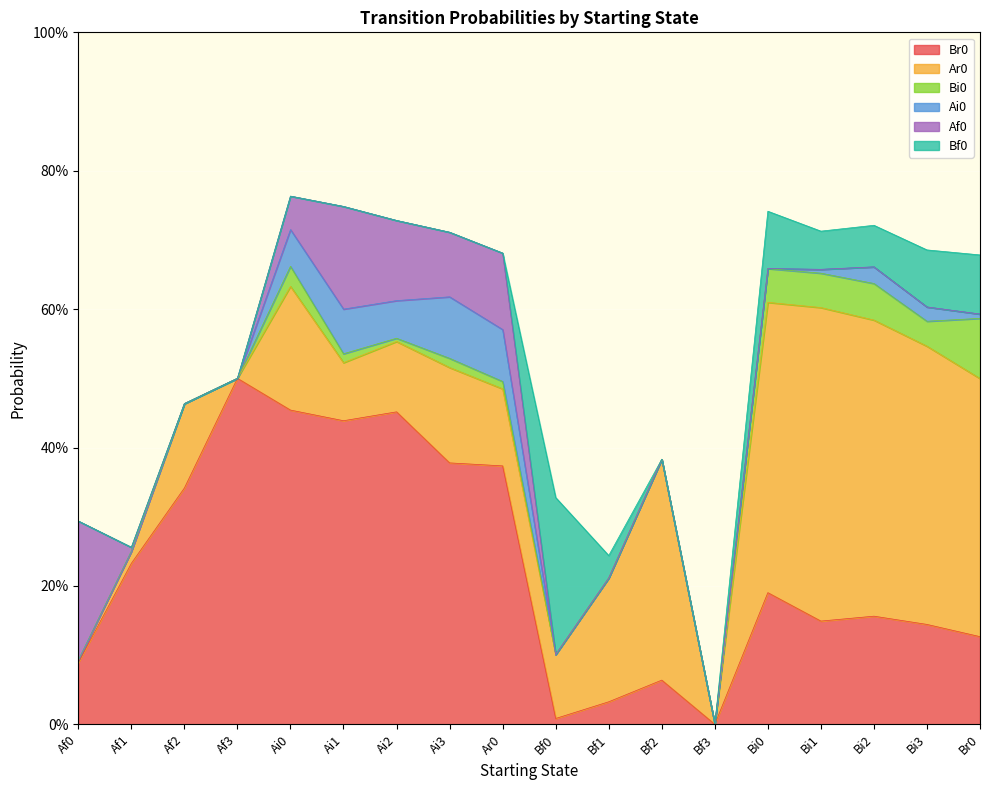

Is it true that Ar0 equals 0.2 at Bi3?

False